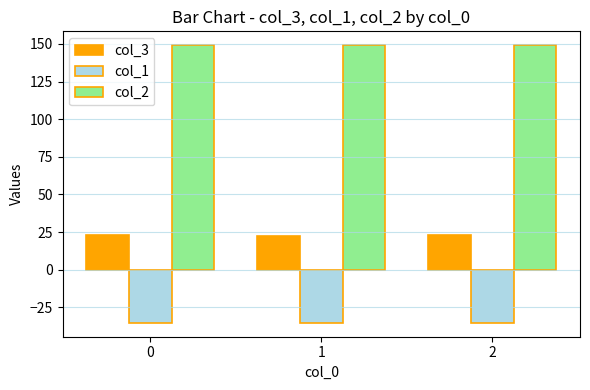

The value of col_1 at 2 is -10.0. True or false?

False